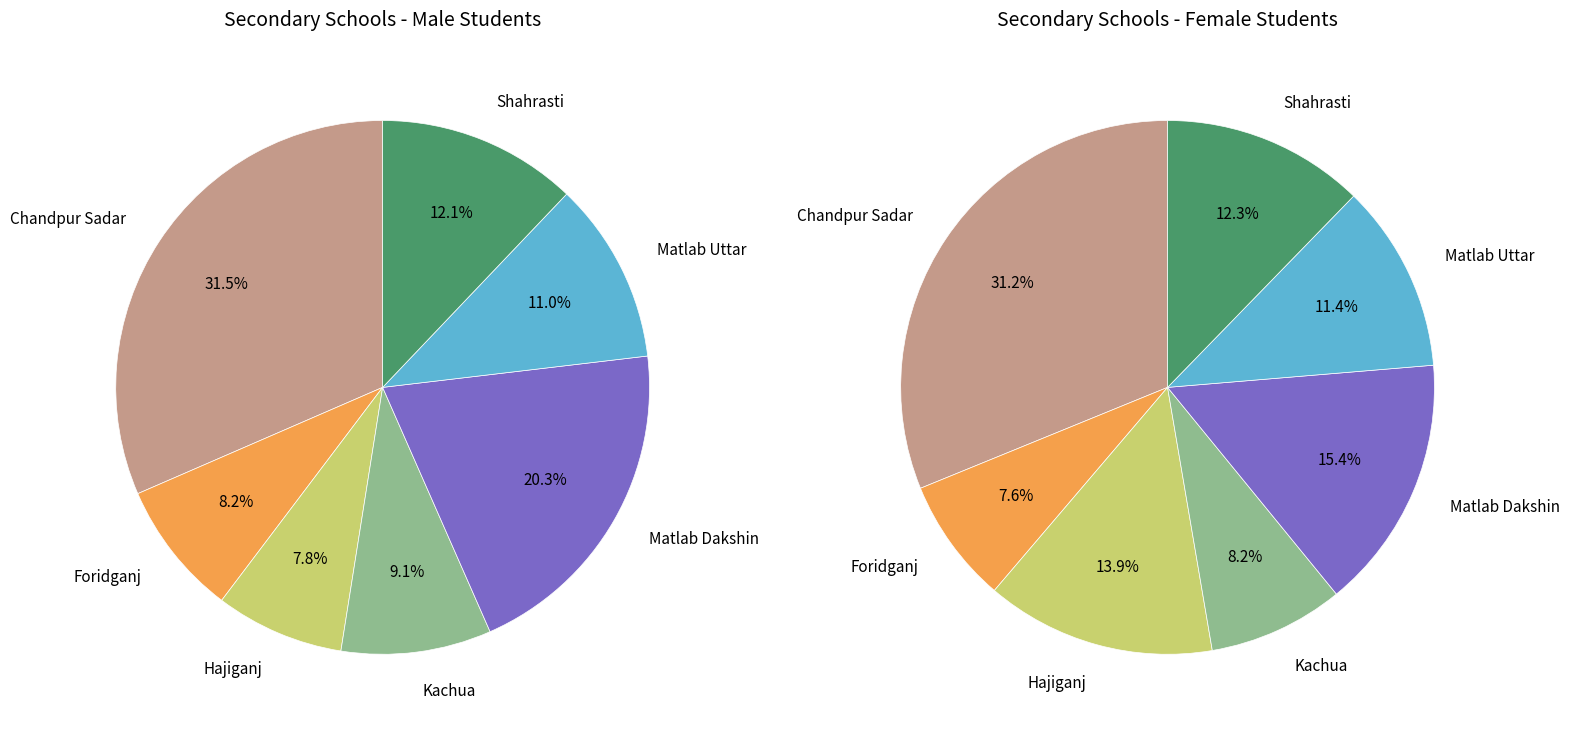

Is it true that 4 is 15% of the pie?

True